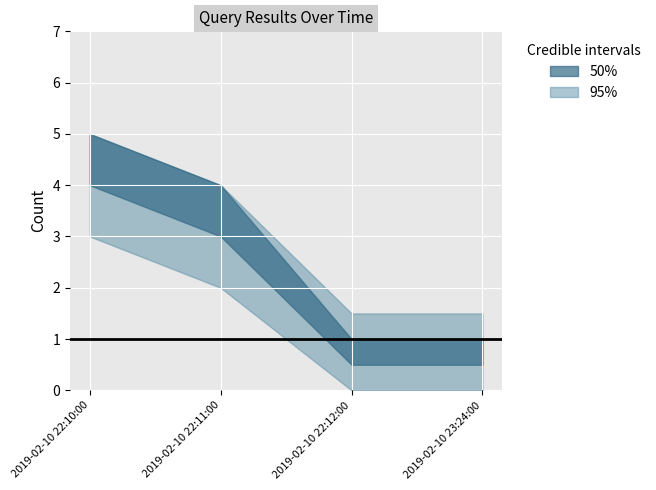

Where is the data nearest to the value 3?

2019-02-10 22:11:00